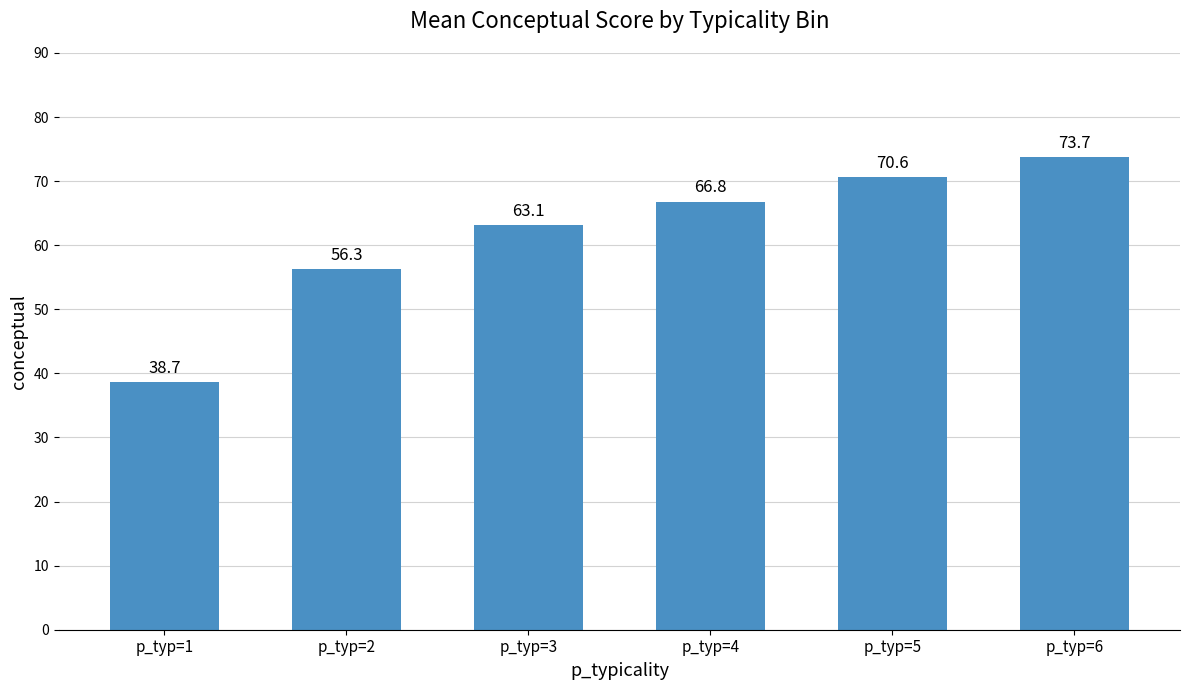

At which label is the value closest to 56?

p_typ=2